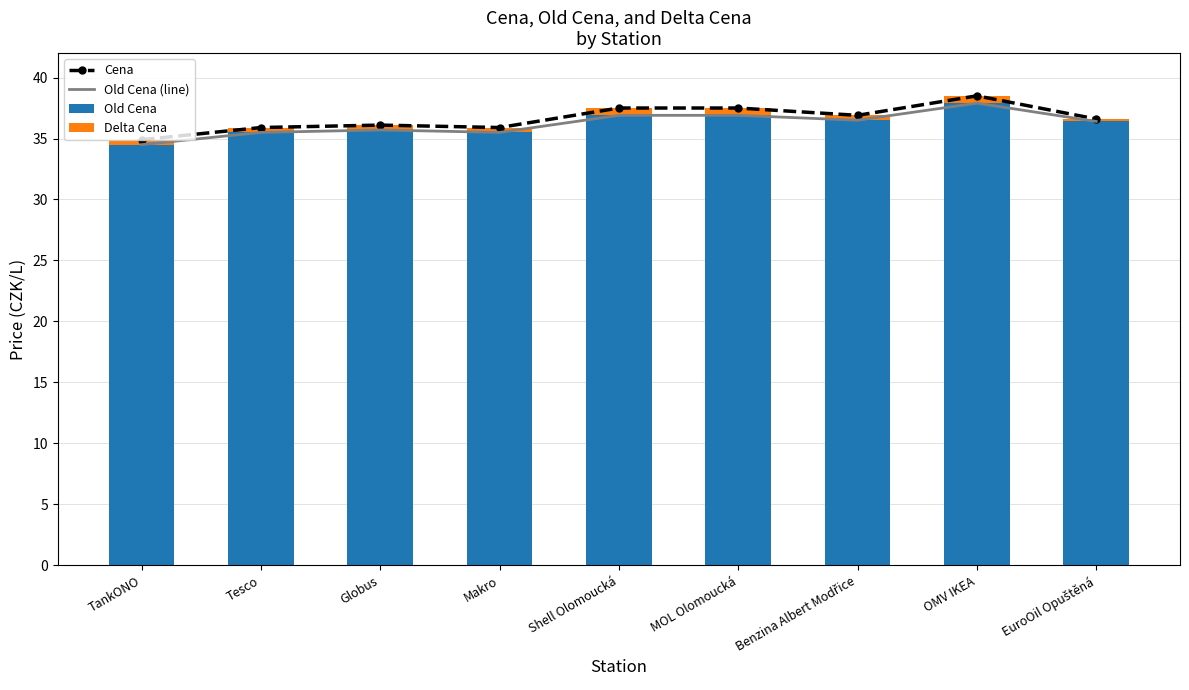

Is it true that Cena equals 36.6 at EuroOil Opuštěná?

True